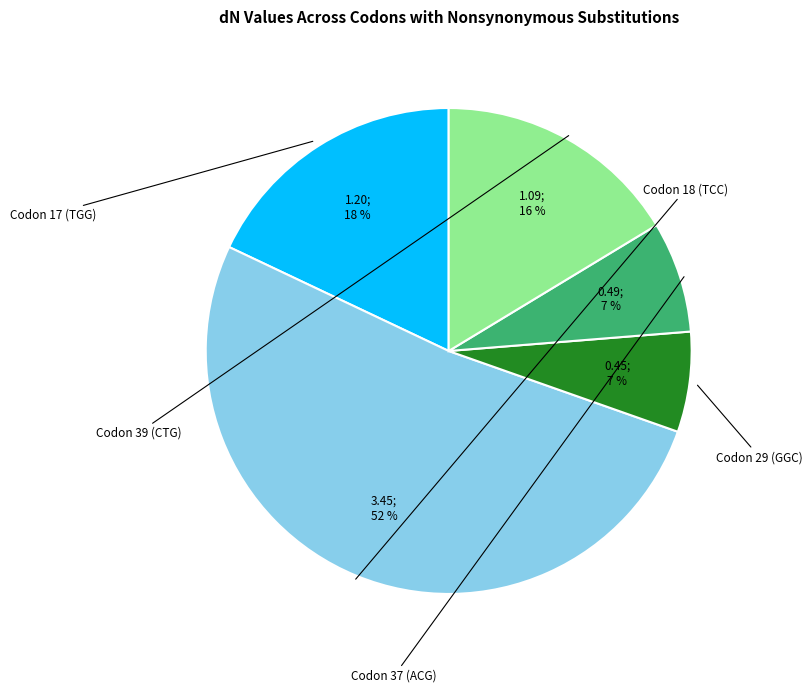

Does any single category account for the majority?

Yes